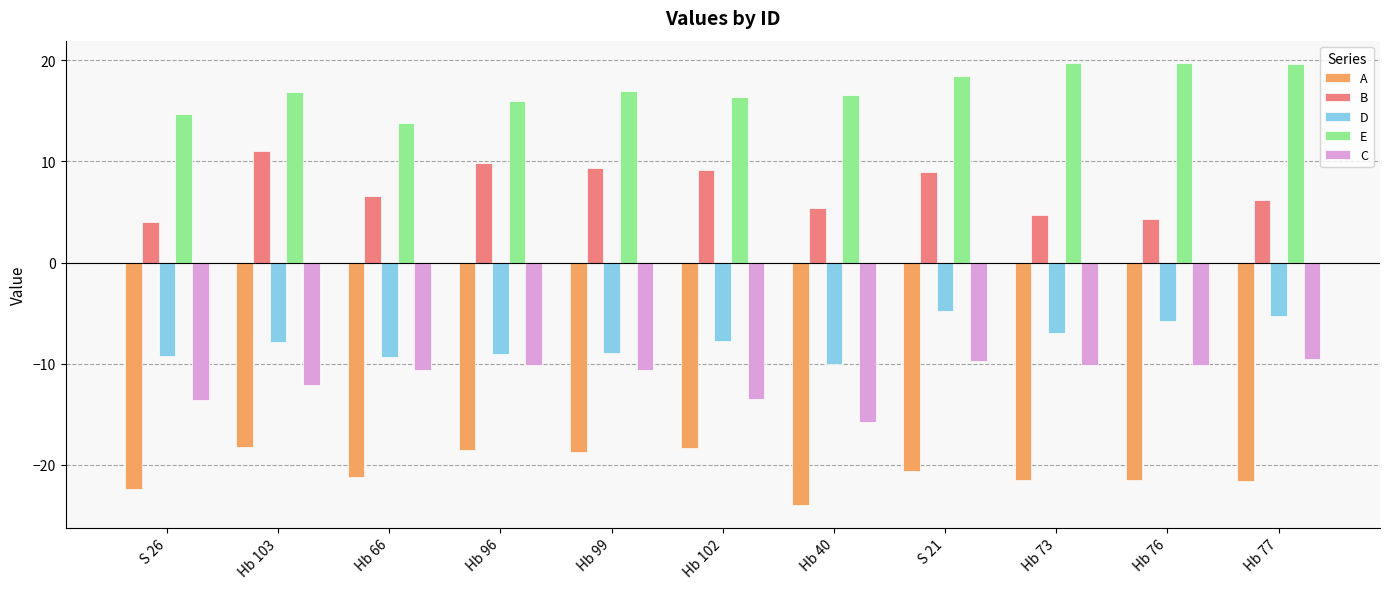

What is the sum of the E values at Hb 66 and Hb 96?

29.8